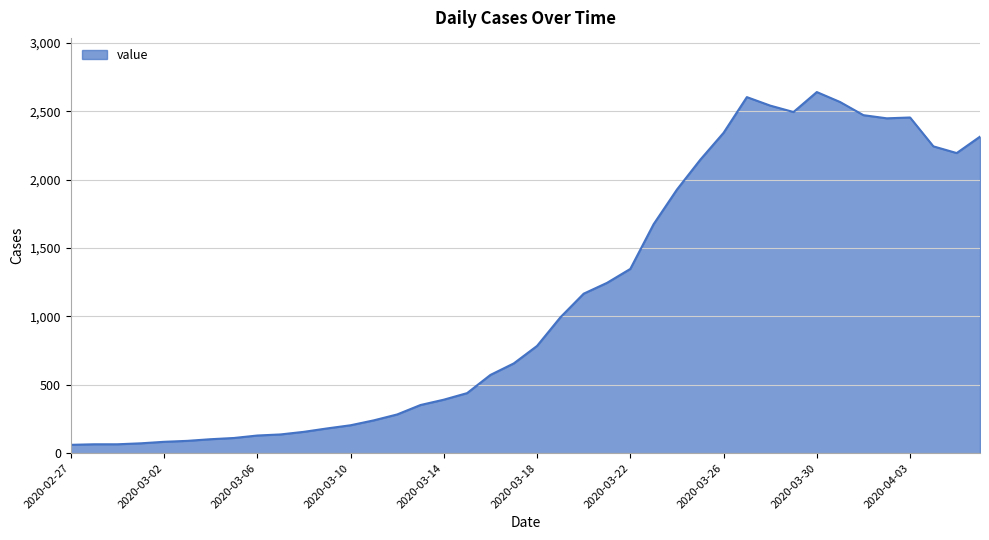

What is the maximum value shown in the chart?

2640